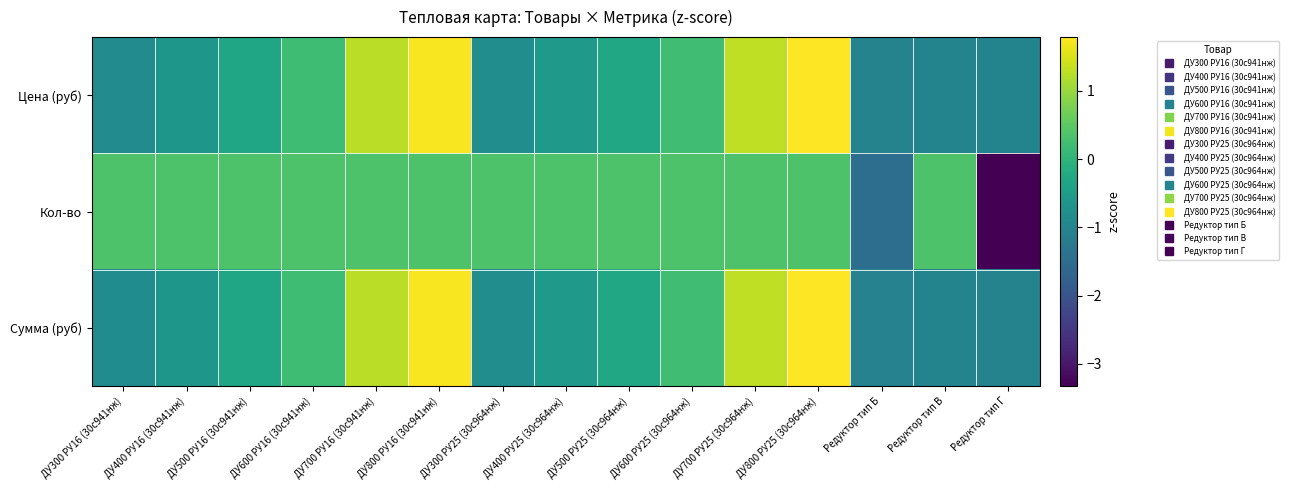

What is the minimum value shown in the chart?

-3.3